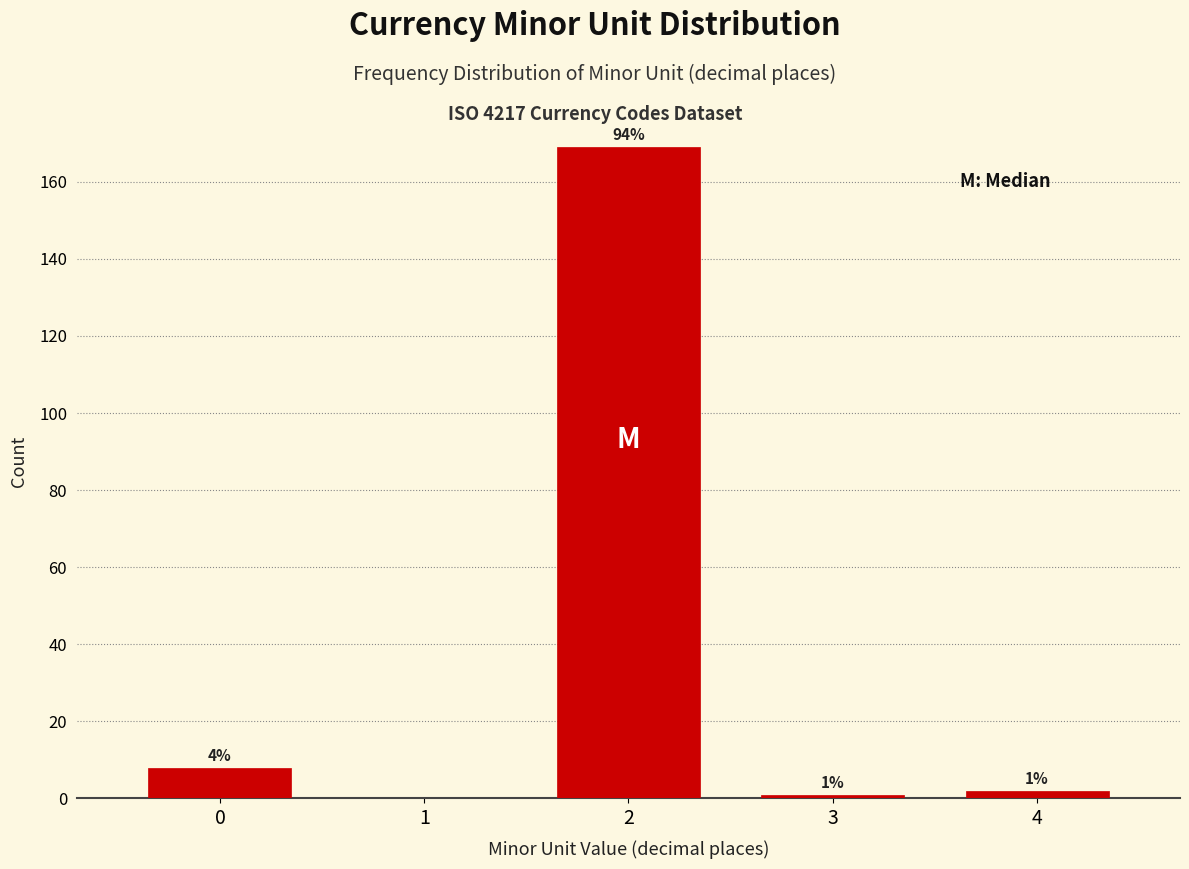

Over which range of the x-axis is the bar tallest?

1.5 to 2.5